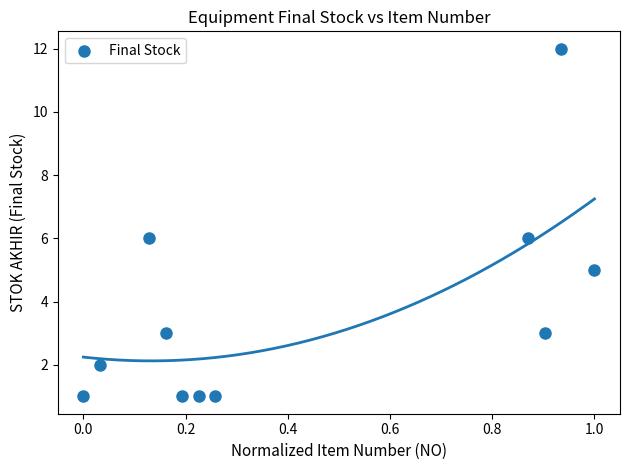

What is the average Y value?

4